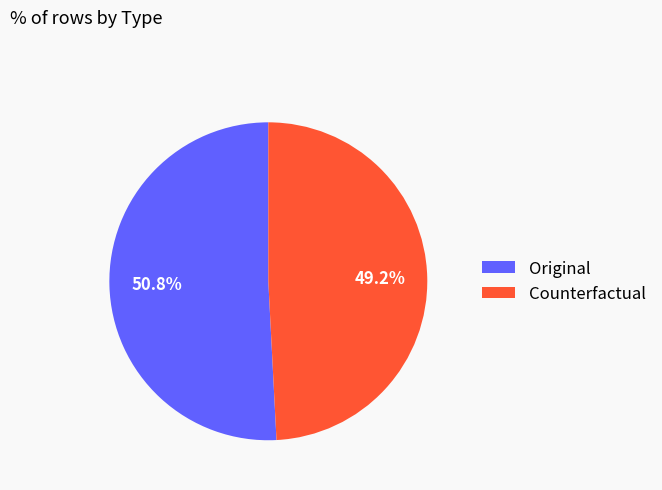

What percentage is NOT represented by Counterfactual?

50.8%